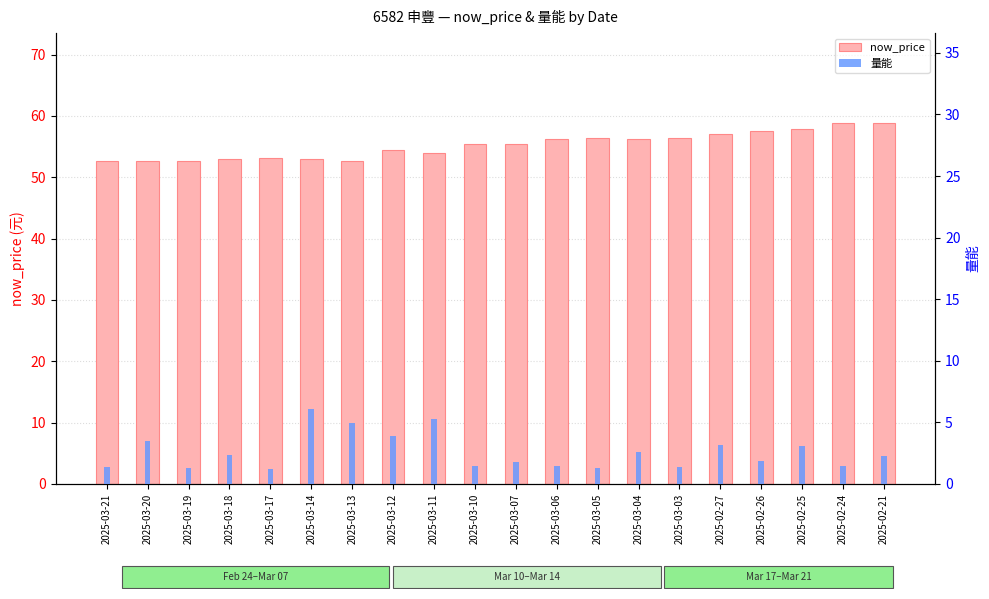

How many bars are there in total?

40